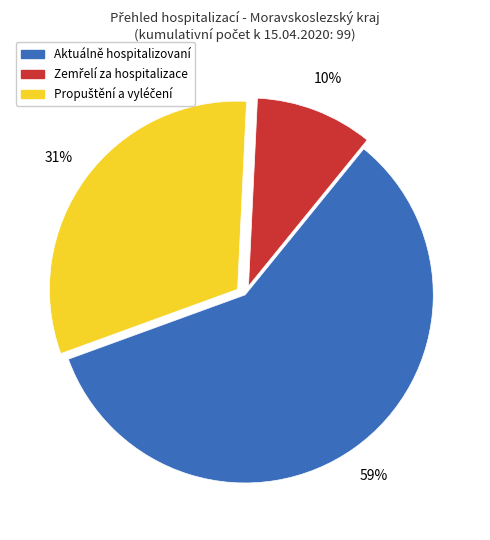

Is there a majority slice in this chart?

Yes